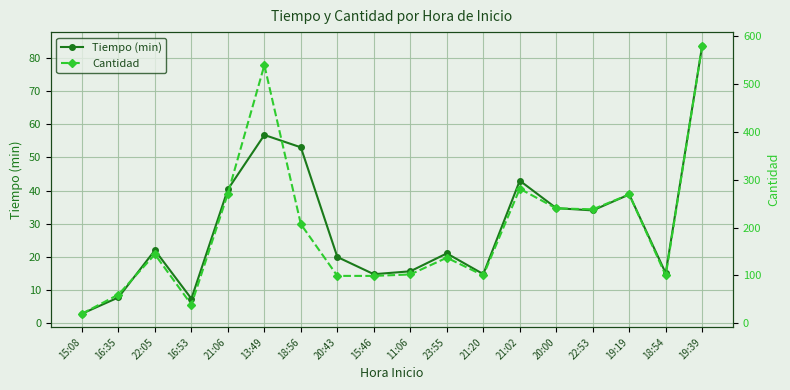

Is the value of Cantidad at 19:19 greater than the value of Tiempo (min) at 22:53?

Yes